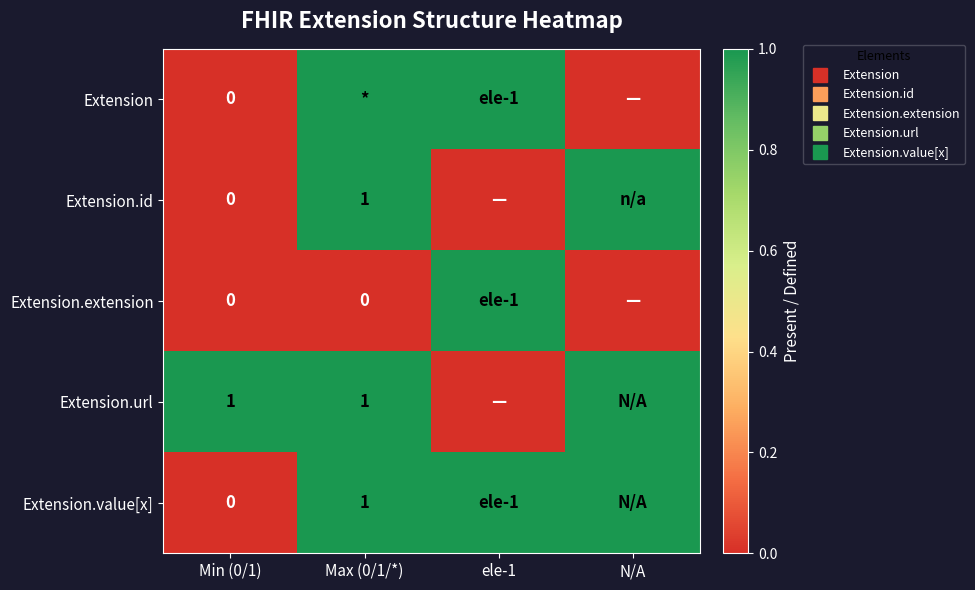

What is the difference between the highest and lowest values at N/A?

1